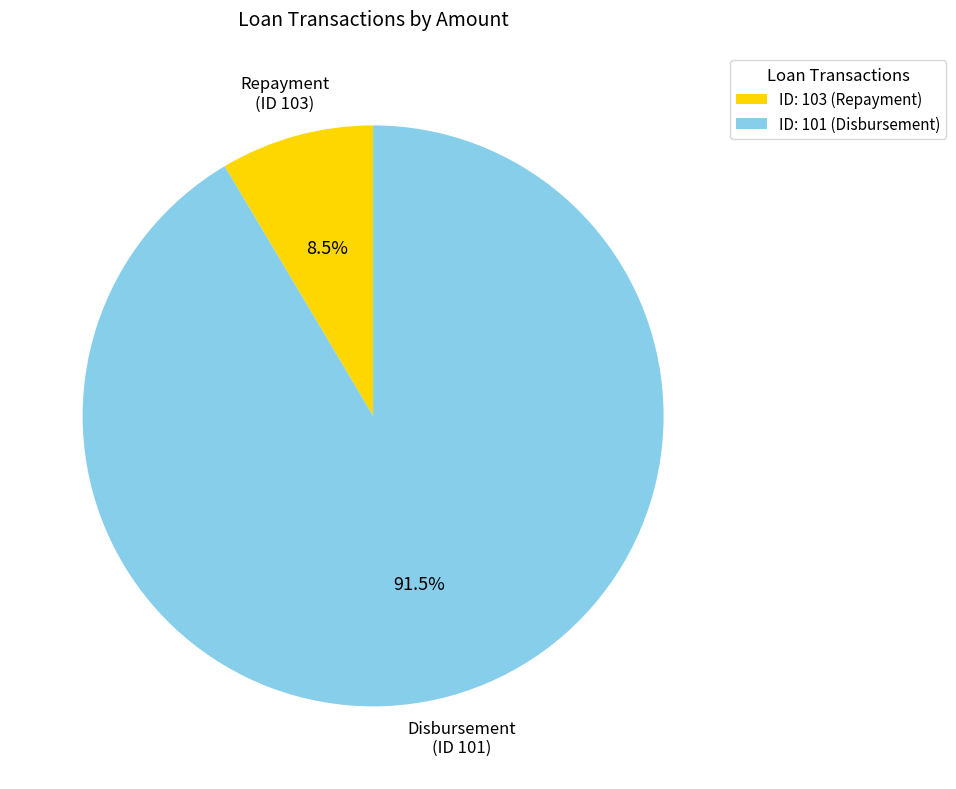

Rank the categories by value from highest to lowest.

ID: 101 (Disbursement), ID: 103 (Repayment)